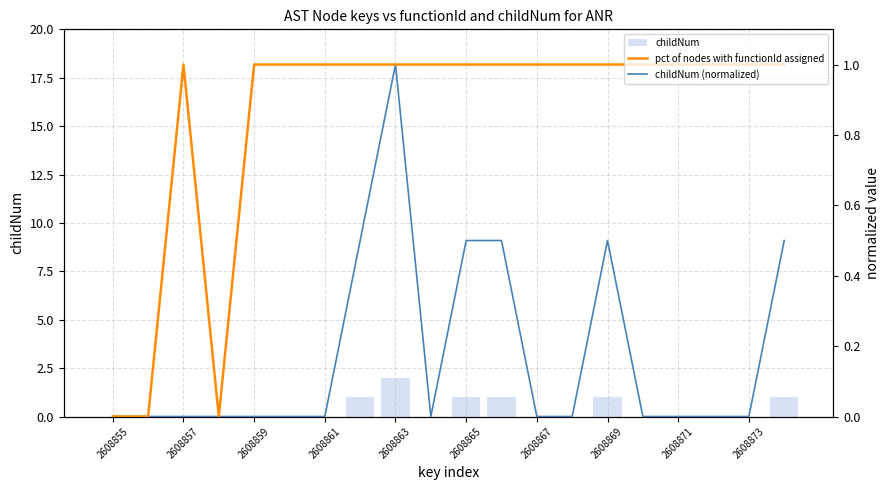

Between 2608869 and 19, which is larger?

2608869